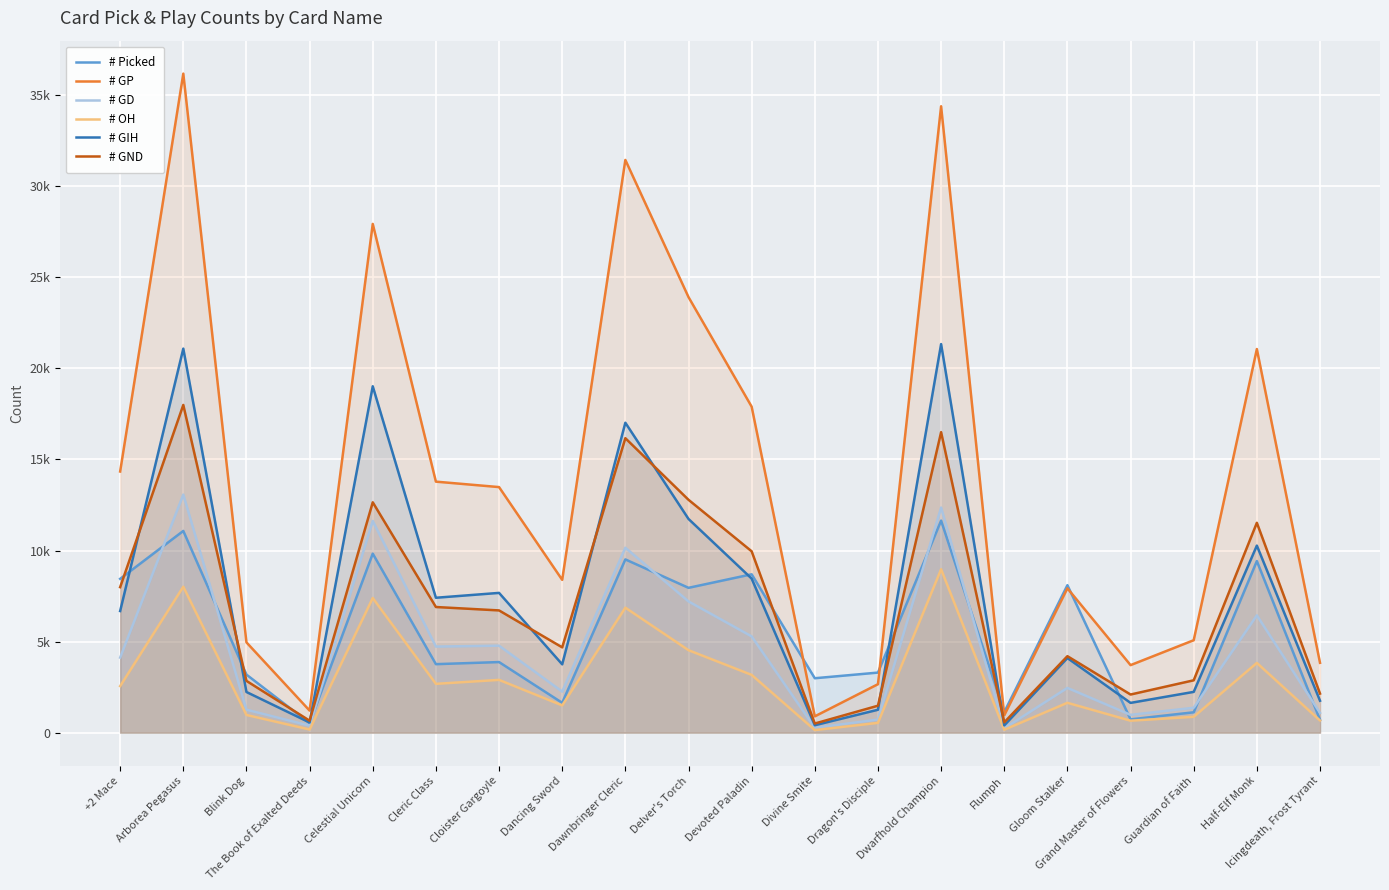

Which category has the lowest value in the # OH series?

Divine Smite